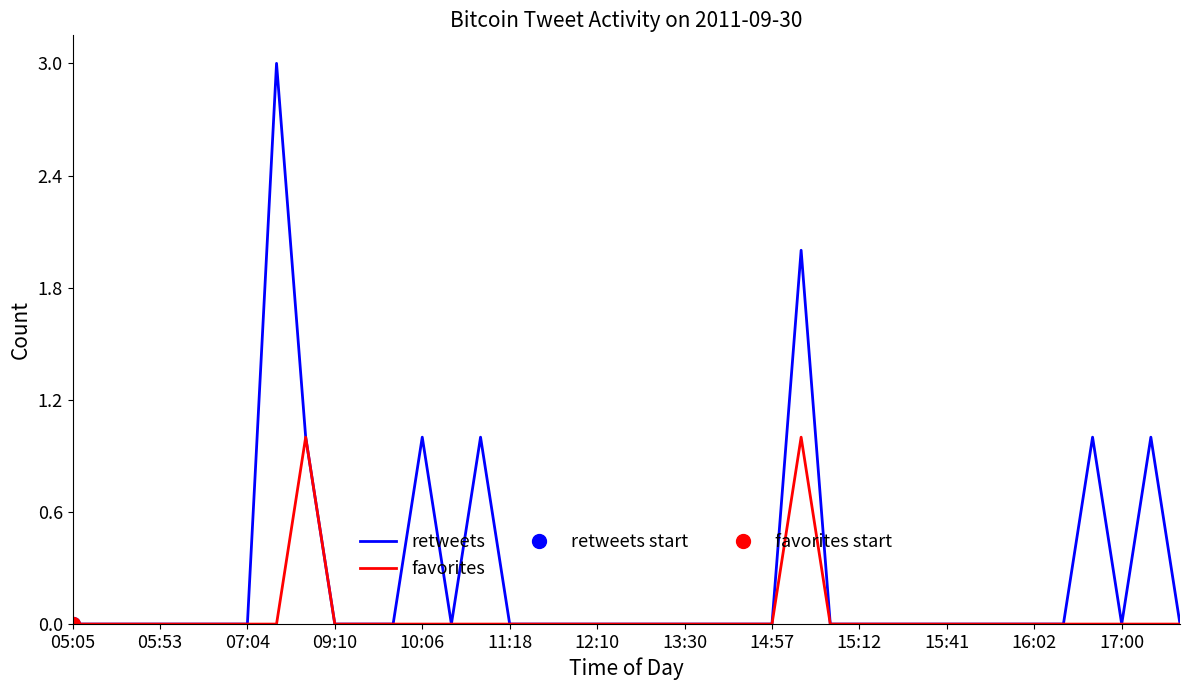

What is the maximum value for retweets?

3